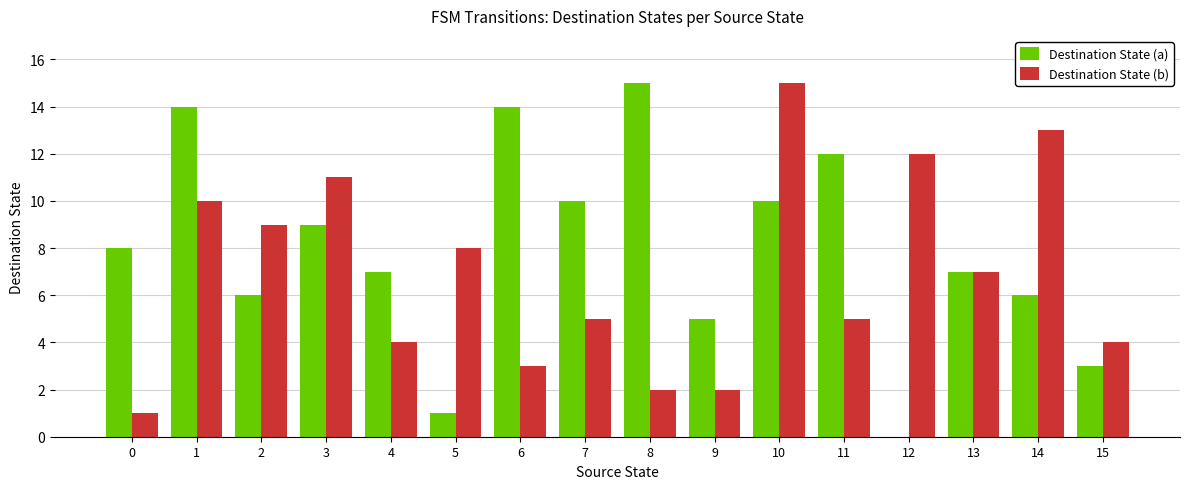

What is the maximum value shown in the chart?

15